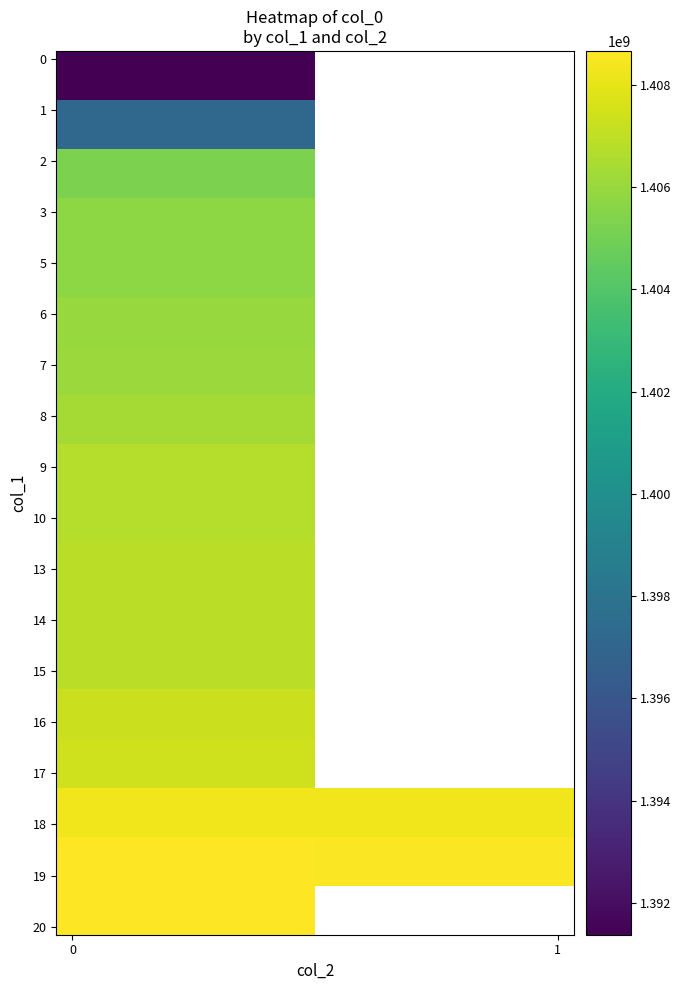

The value of col_1 at 30 is 18. True or false?

True